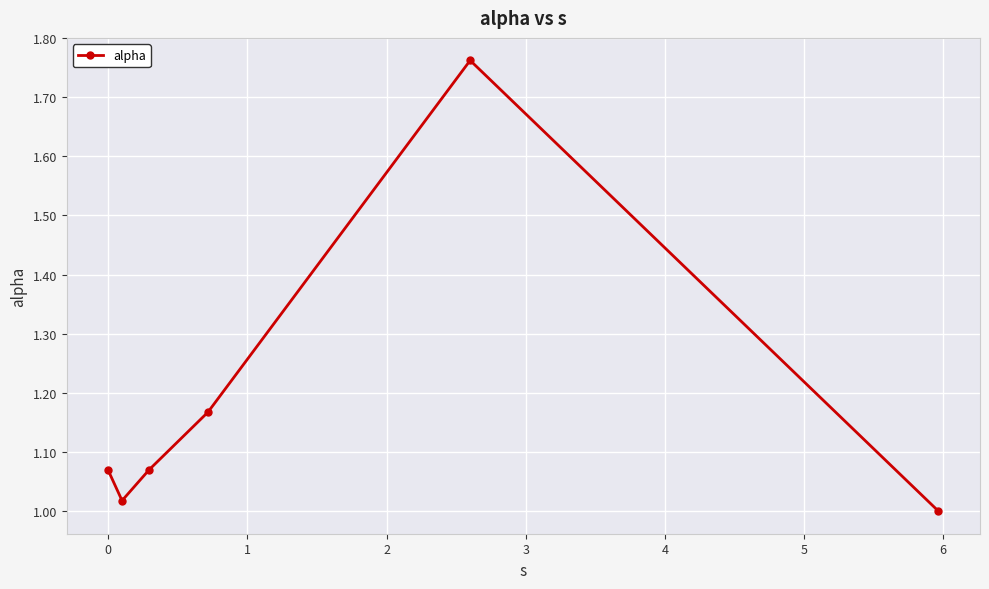

How many points are higher than both their immediate neighbors (excluding endpoints)?

1